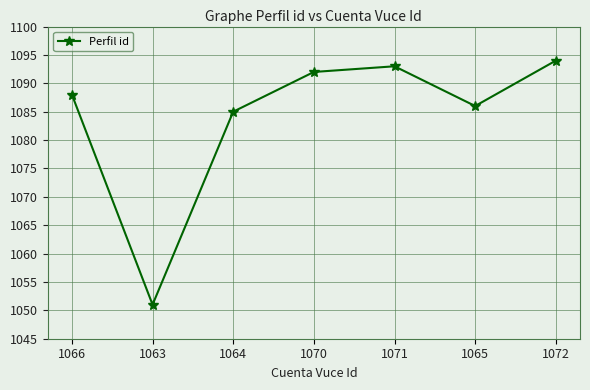

Reading left to right, list all the values displayed in this chart.

1066=1088	1063=1051	1064=1085	1070=1092	1071=1093	1065=1086	1072=1094